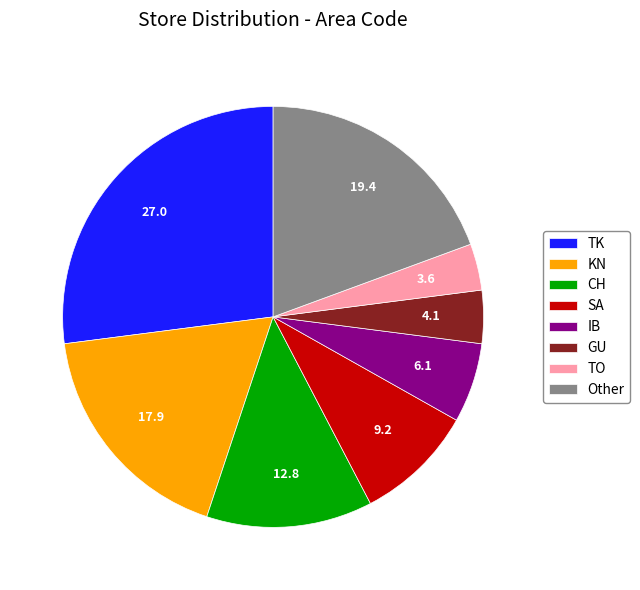

Which slice is the smallest?

TO